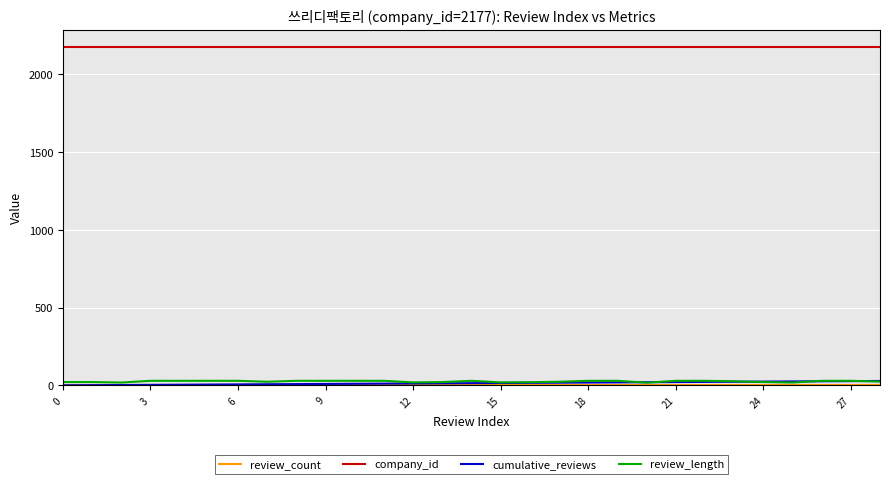

What is the greatest value displayed?

2177